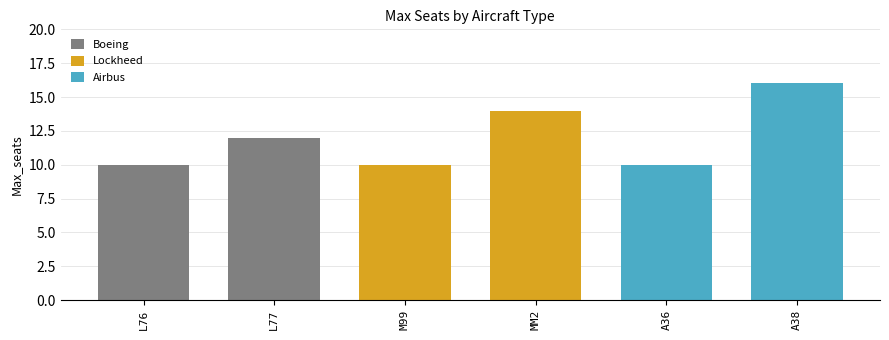

Which category has the lowest value across all series?

L76